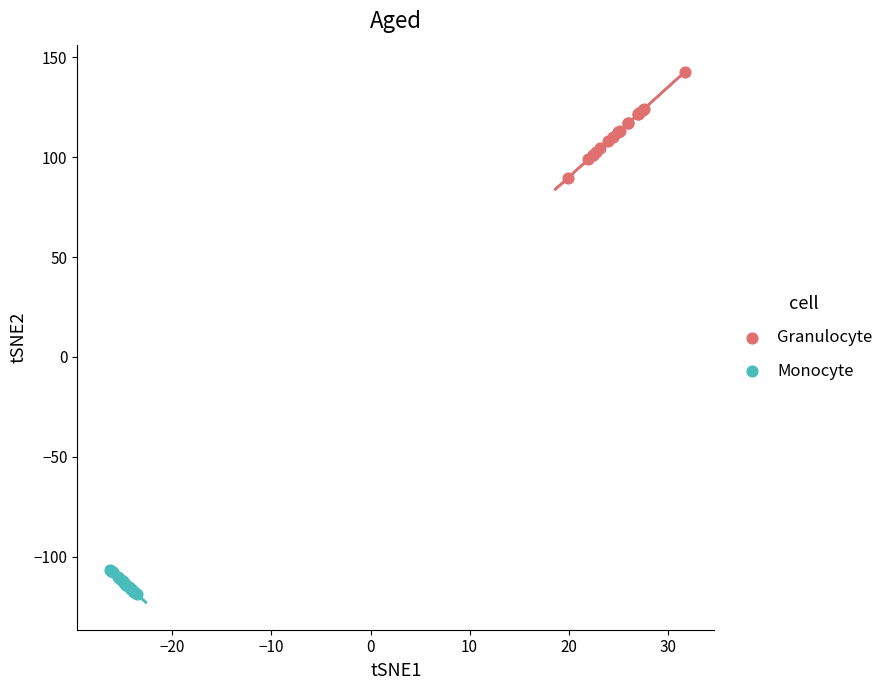

Which series contains the highest Y value?

Granulocyte